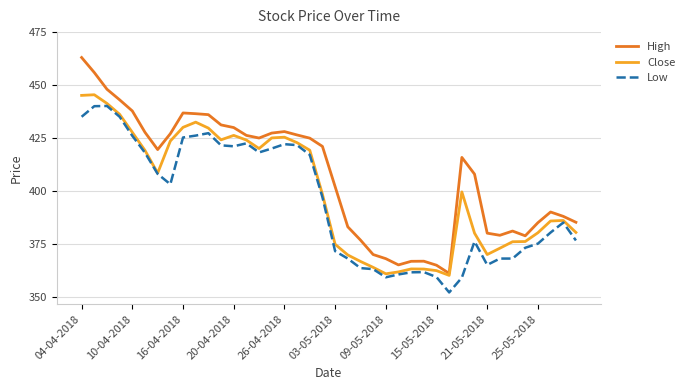

Which series has the largest range (max minus min)?

High